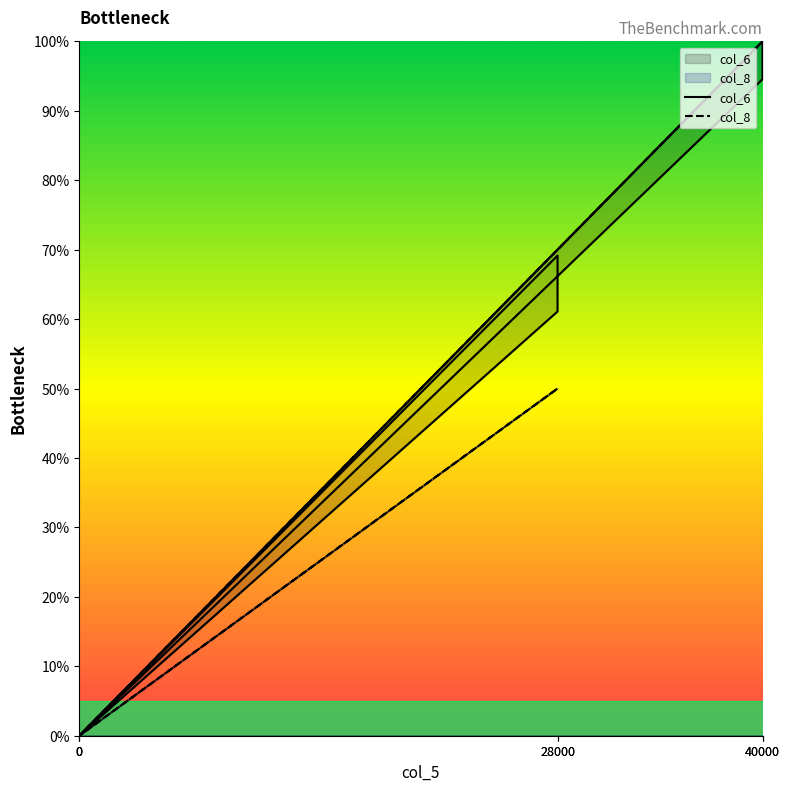

How many data points does each series have?

7